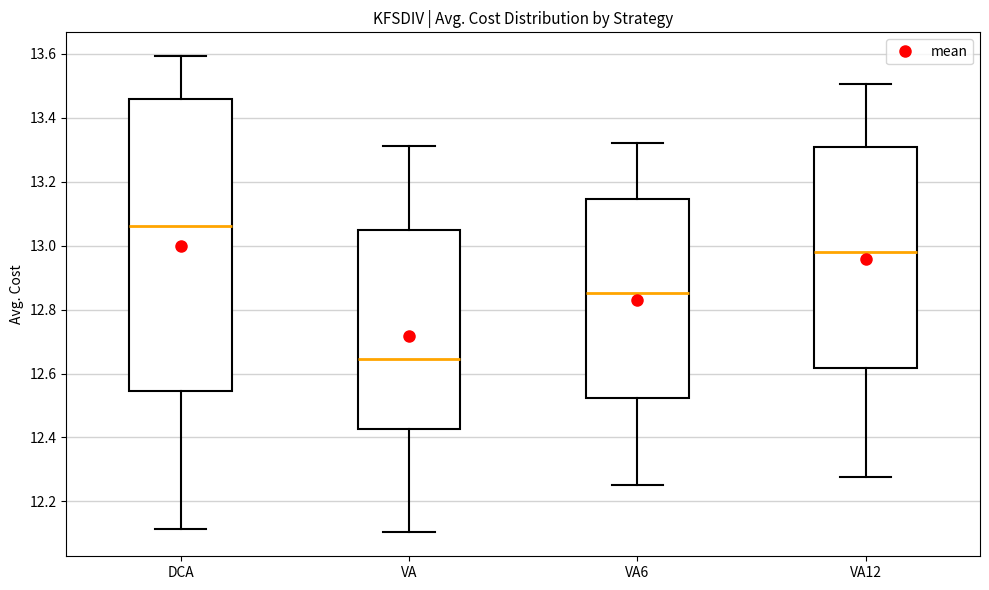

Where is the upper edge of the box for VA6 on the y-axis? The values are not printed on the chart, so give them approximately, as read against the axis.

13.14